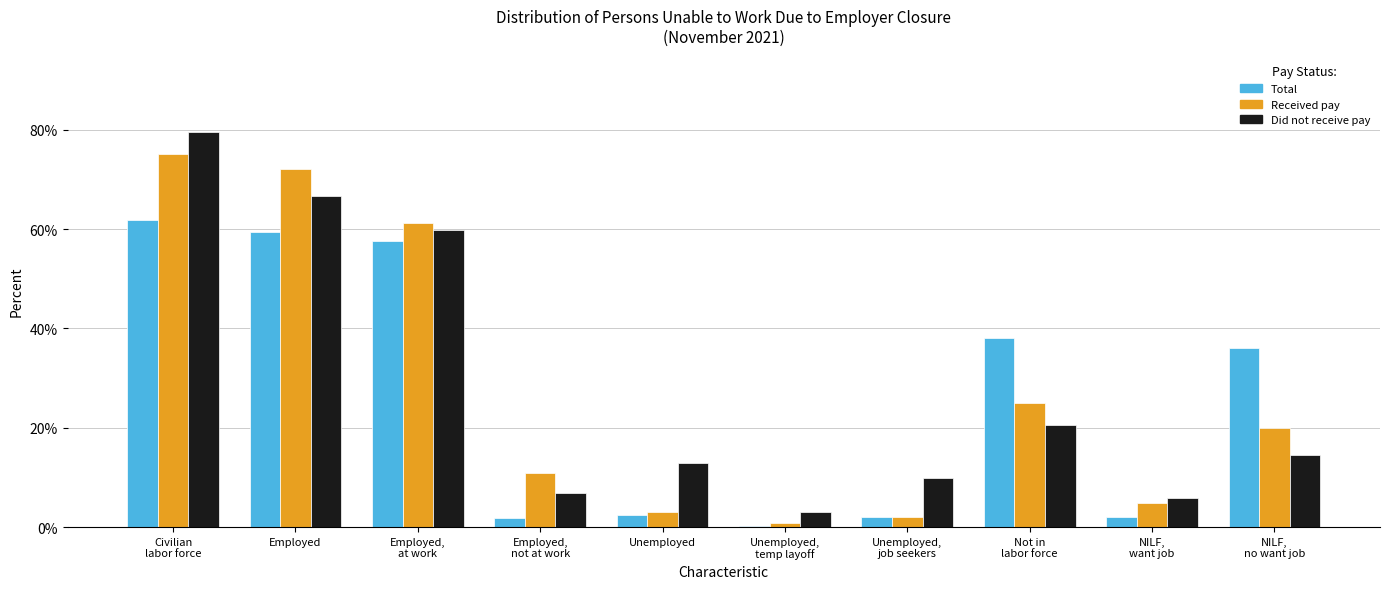

What is the label of the 8th bar from the right?

Employed,
at work